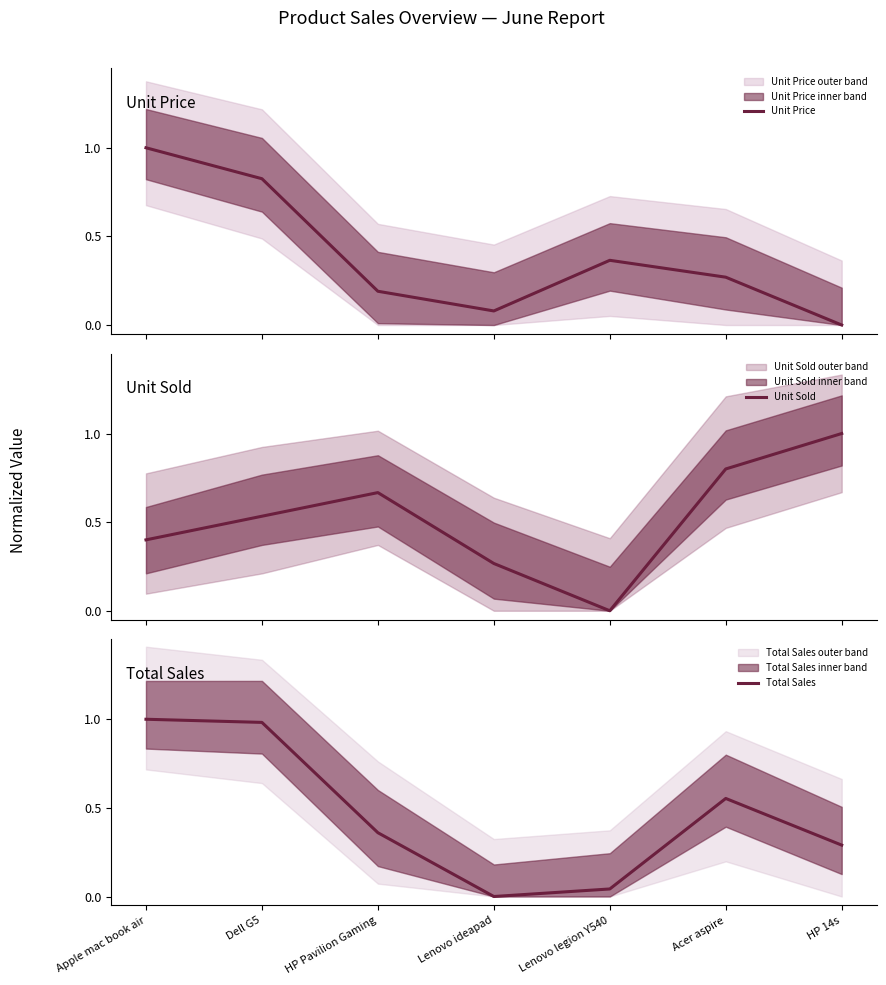

Where is the first local maximum for Unit Sold?

HP Pavilion Gaming